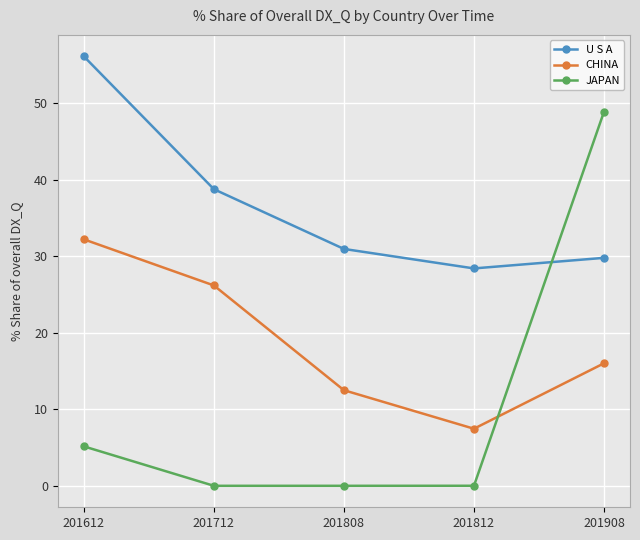

What is the average value of the U S A series?

36.8